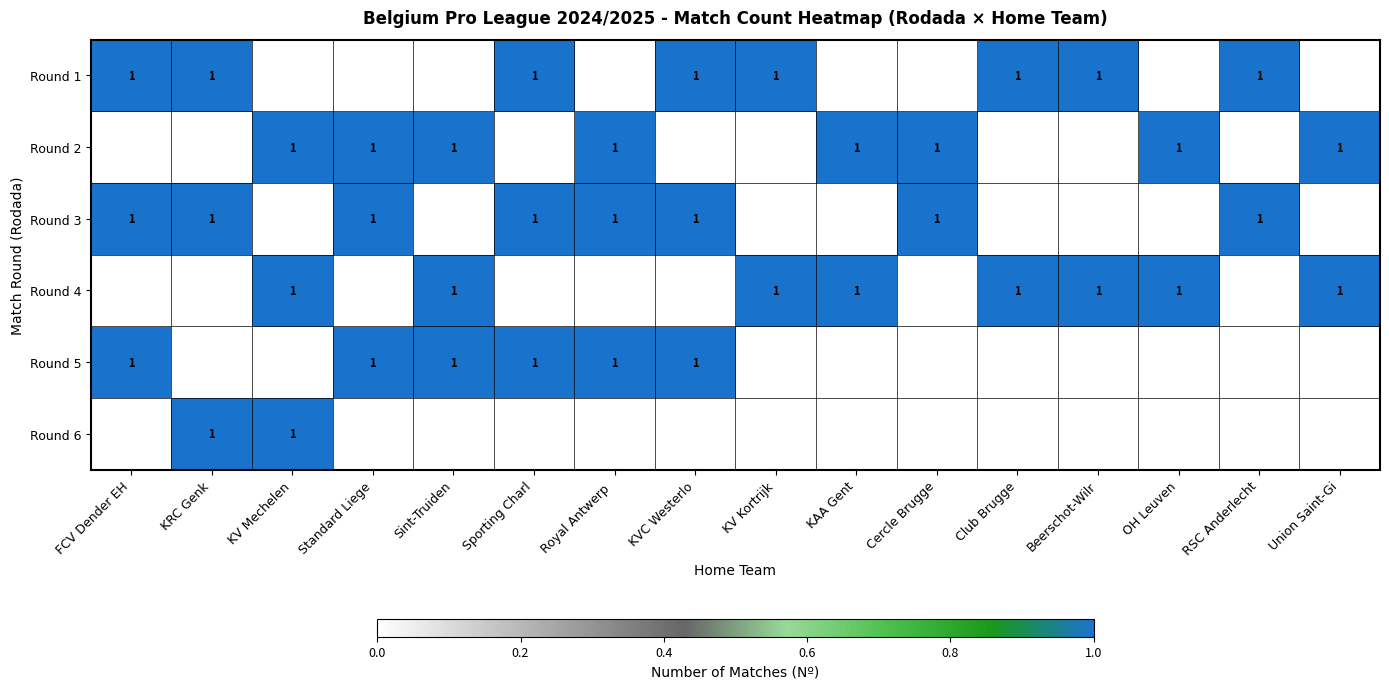

What is the maximum value for Round 5?

1